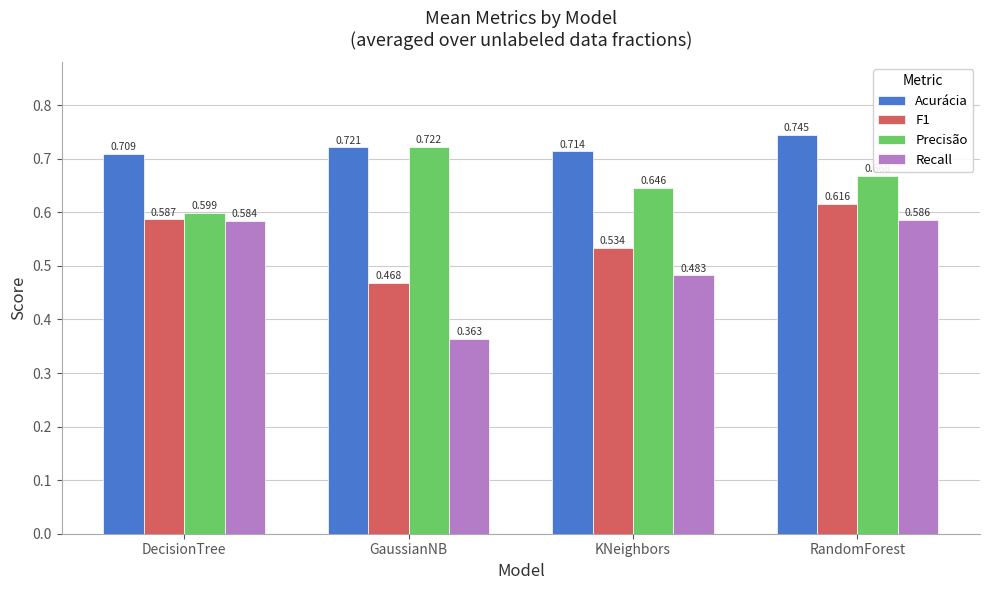

At which label is Precisão closest to 0?

DecisionTree